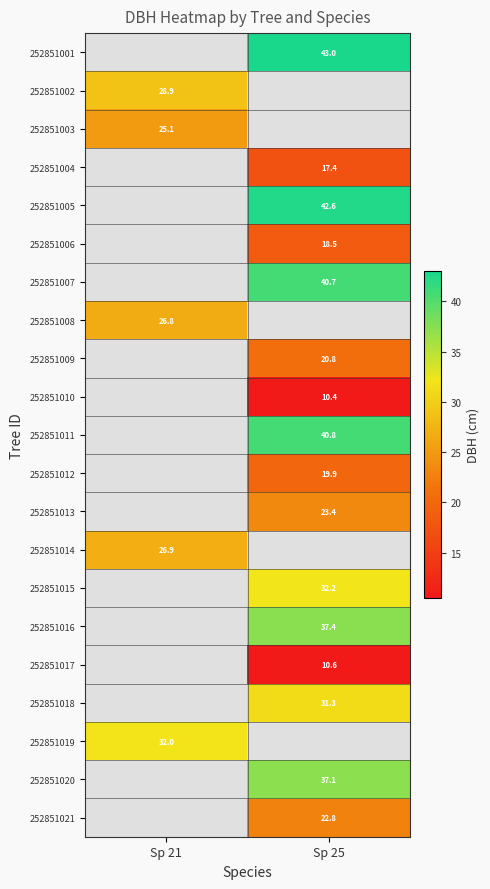

Read the 252851010 value at Sp 25.

10.4